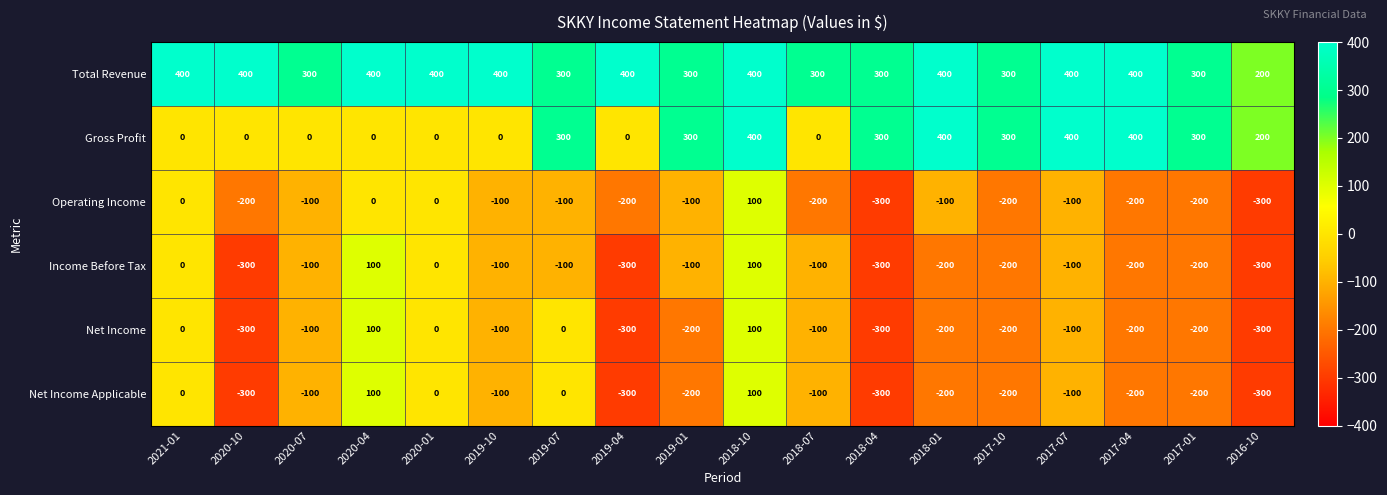

What is the maximum value shown in the chart?

400